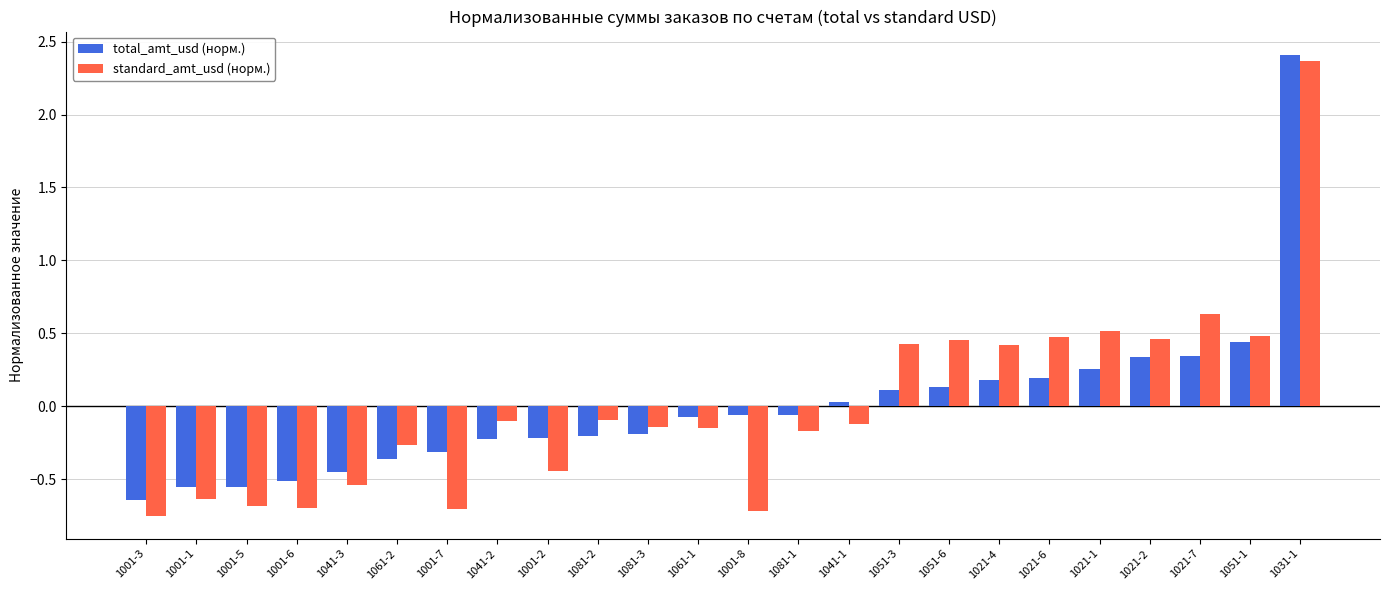

At which category does the chart reach its peak across all series?

1031-1